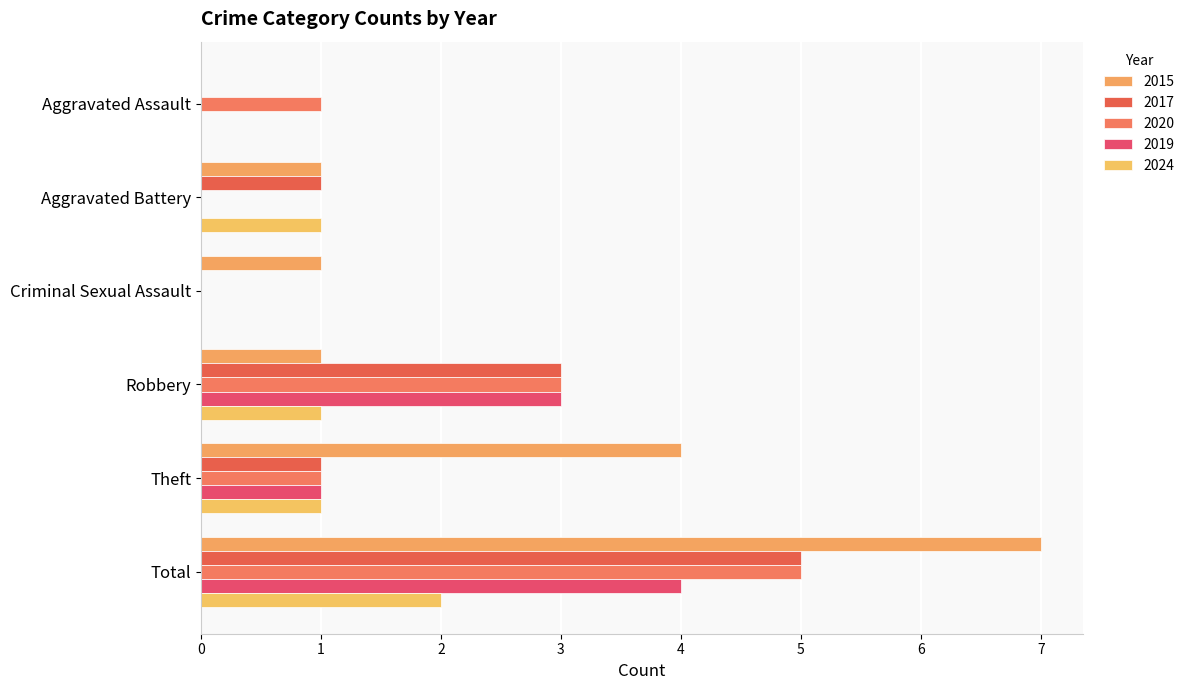

Count the number of categories in the chart.

6